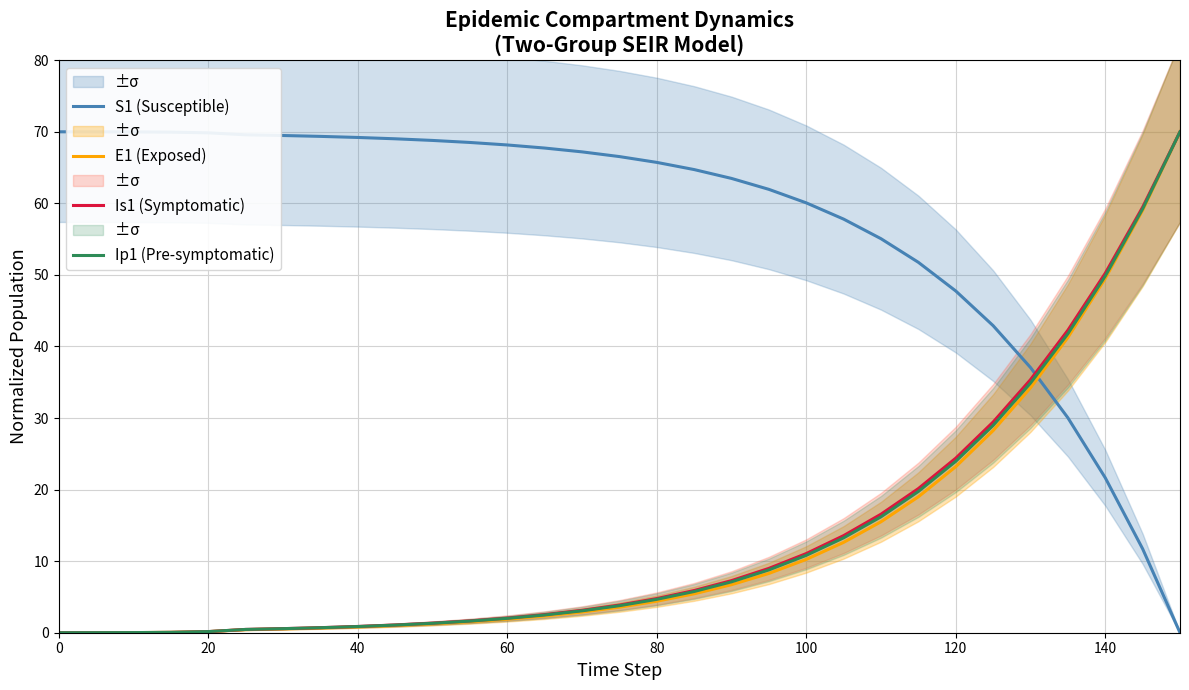

What is the average value of the Is1 (Symptomatic) series?

13.5